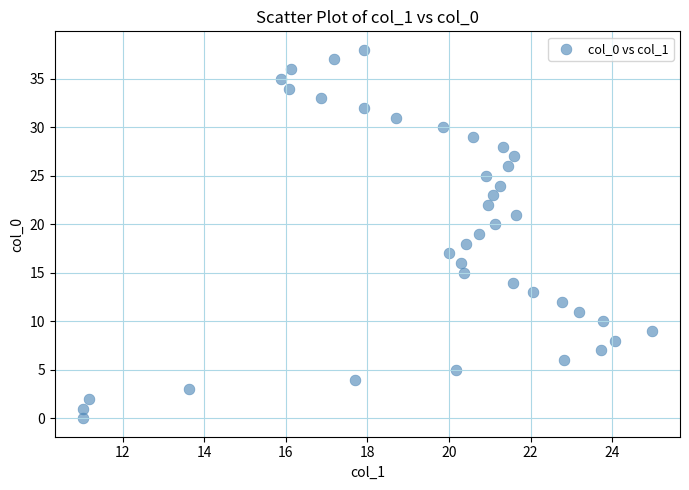

What is the range of Y values (max minus min)?

38